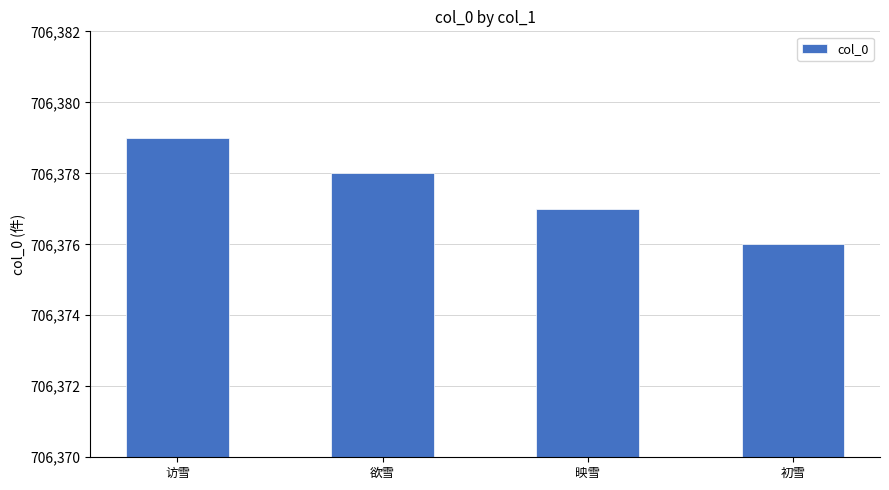

What is the value of the 1st bar from the left?

706379